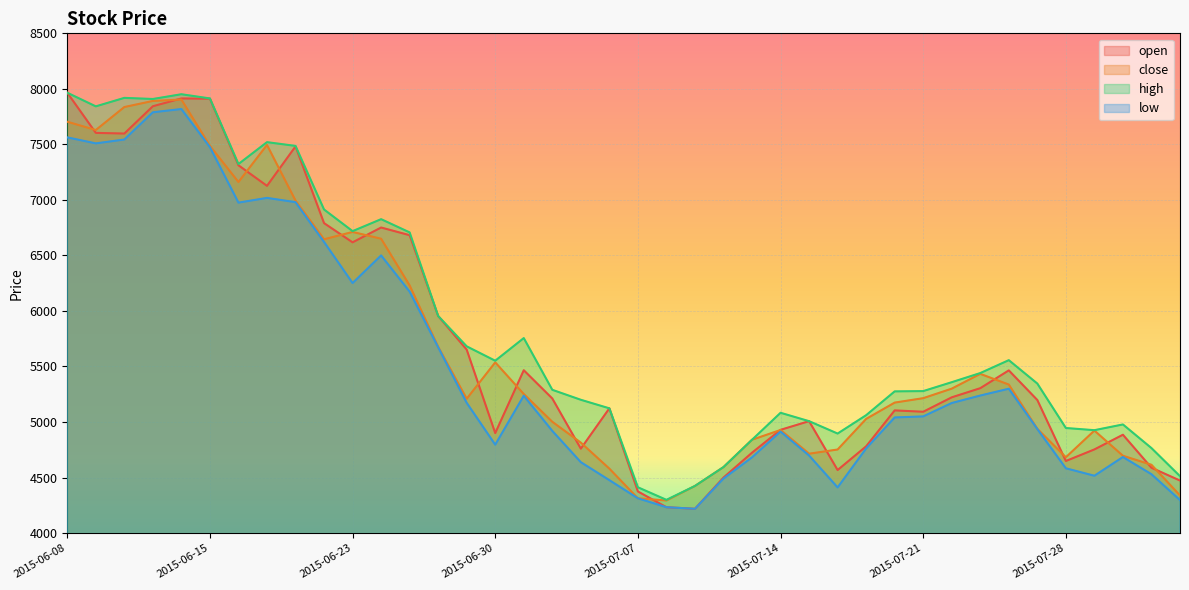

What value does the open series have at 2015-07-06?

5123.2